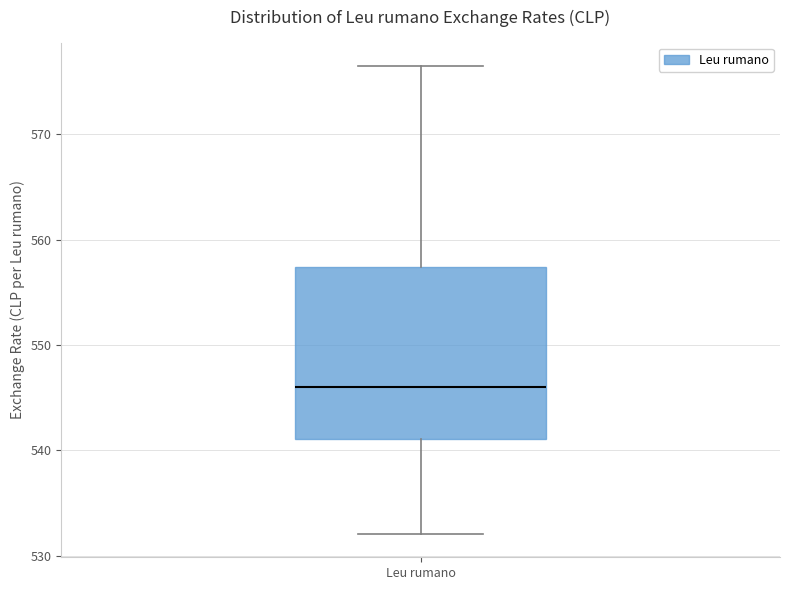

Read this box plot against the y-axis: the position of the median line, the range covered by the box, and the ends of both whiskers. The values are not printed on the chart, so give them approximately, as read against the axis.

median 546, box 541 to 557, whiskers 532 to 576